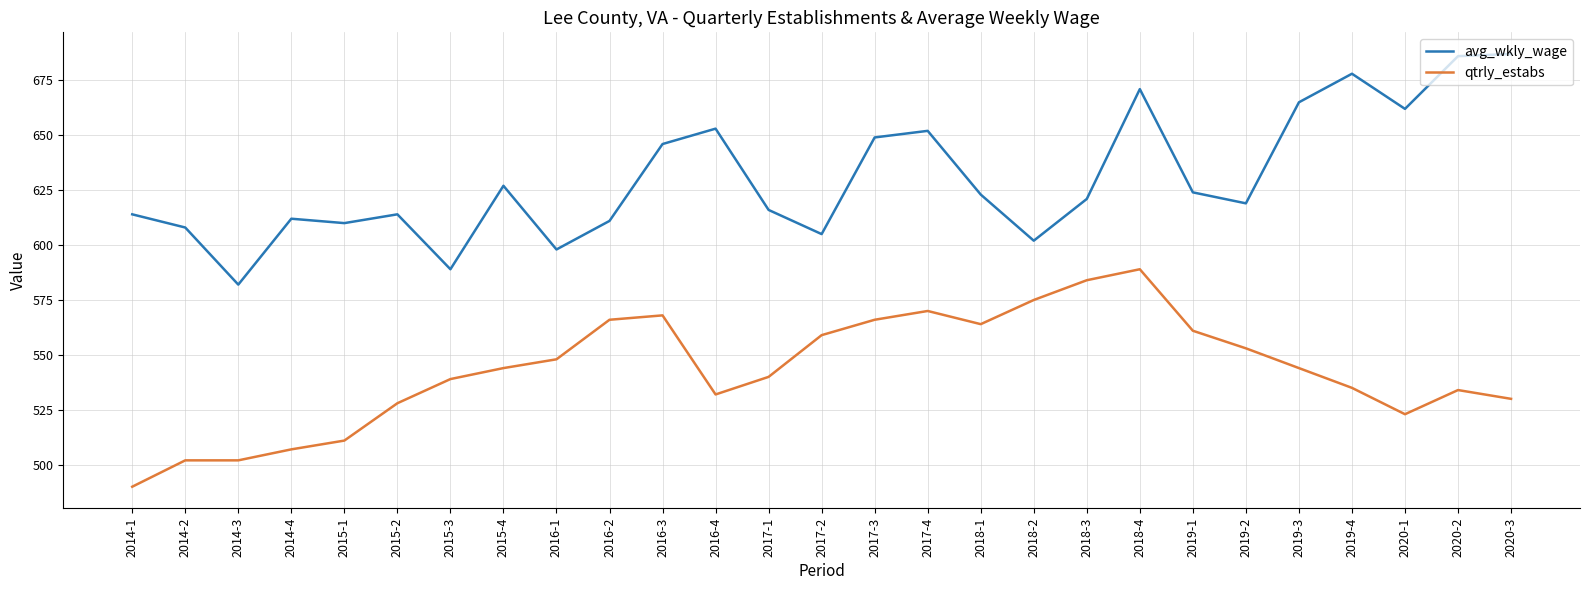

True or false: qtrly_estabs and avg_wkly_wage intersect in this chart.

False